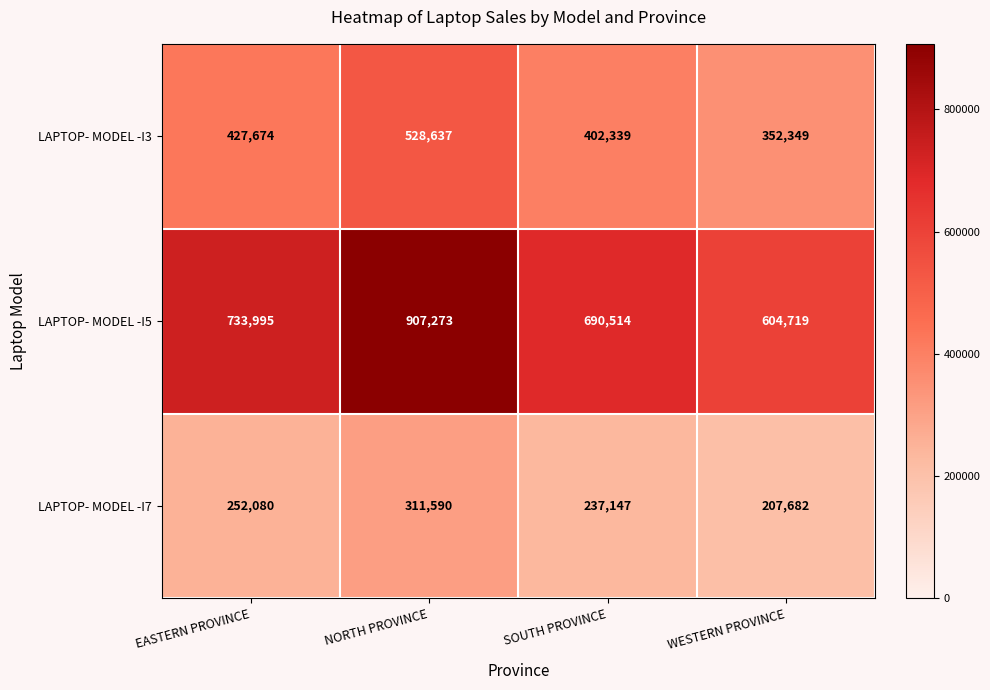

What is the sum of the LAPTOP- MODEL -I5 values at WESTERN PROVINCE and SOUTH PROVINCE?

1295233